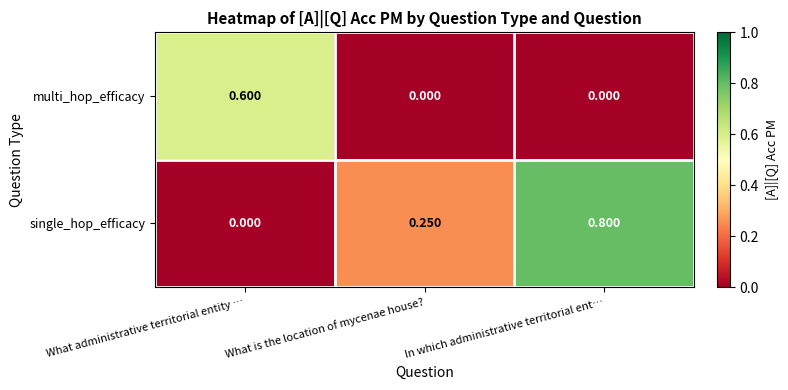

Rank the series at In which administrative territorial ent… from lowest to highest value.

multi_hop_efficacy, single_hop_efficacy